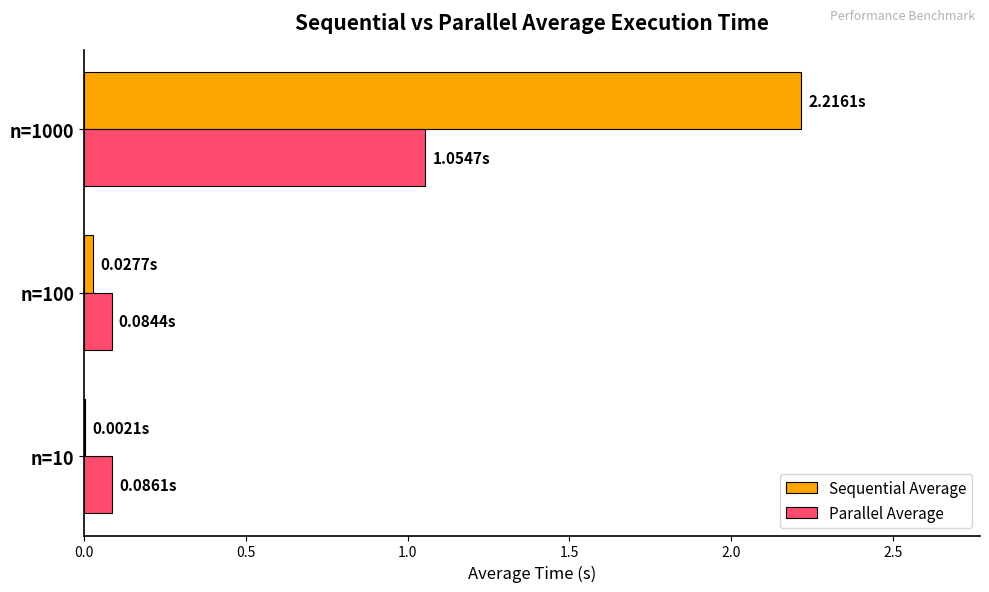

Which series has the largest total across all categories?

Sequential Average